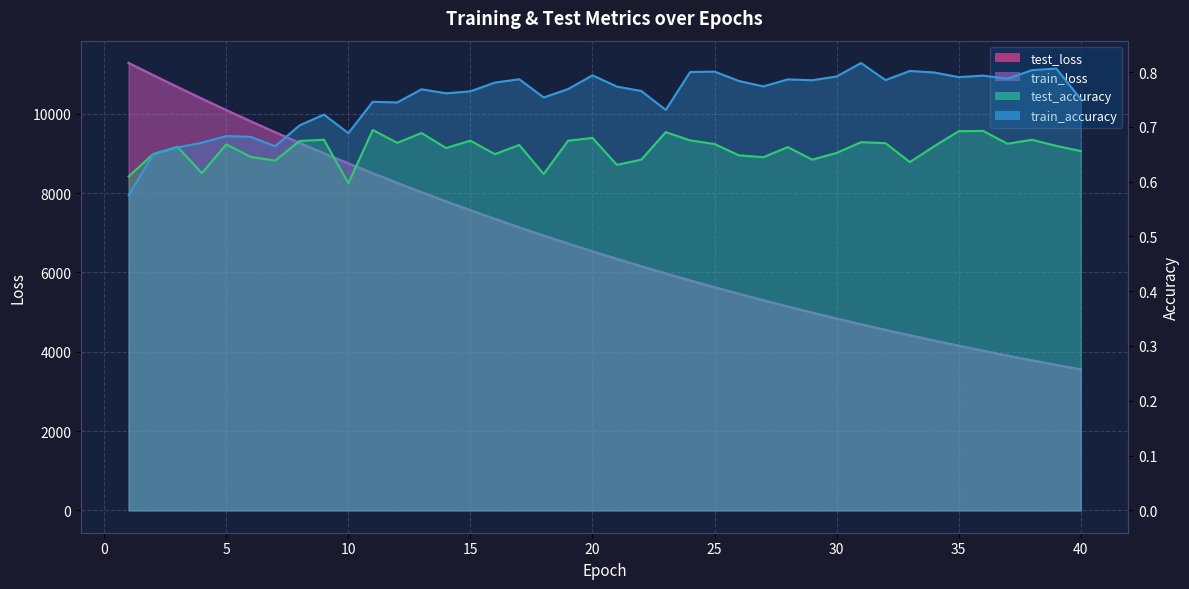

What is the maximum value shown in the chart?

11279.2